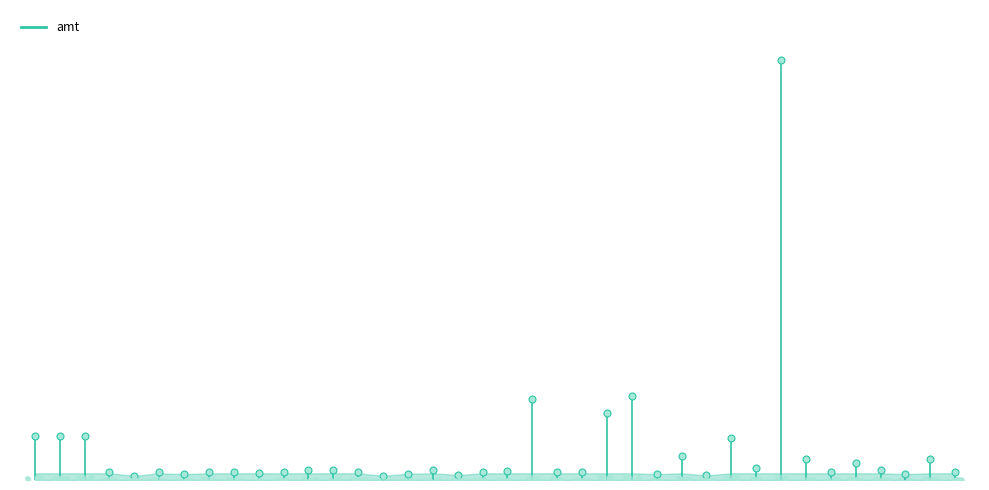

Between 20 and 10, which is larger?

10